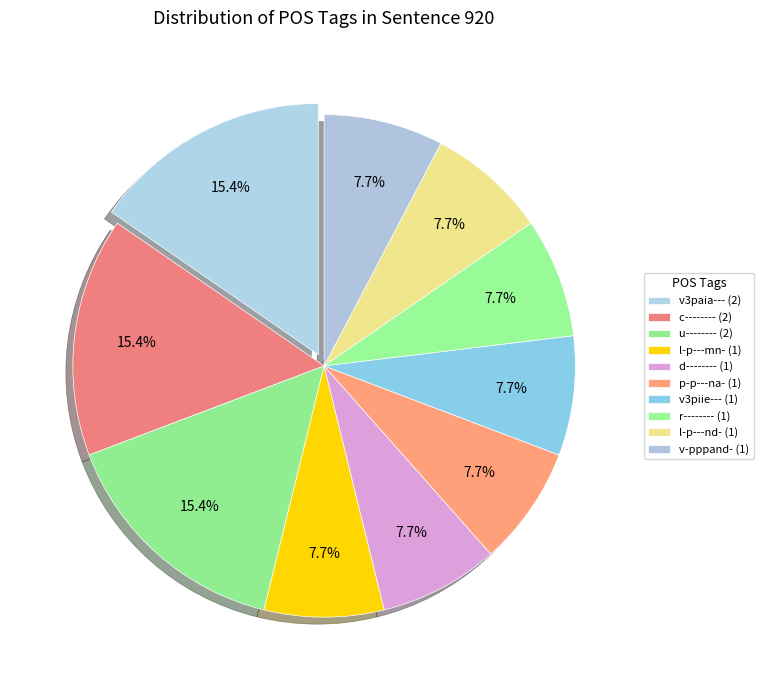

How many slices are in this pie chart?

10